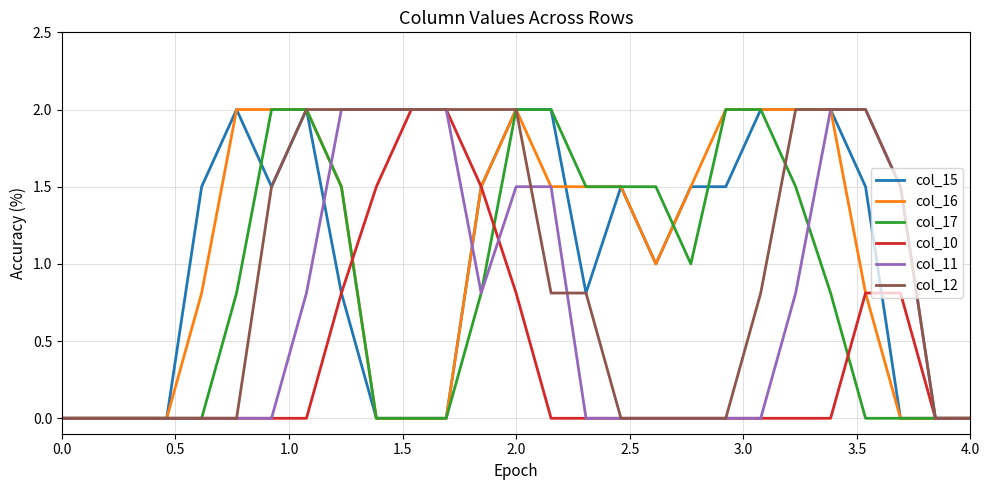

What are all the series names shown in the legend?

col_15, col_16, col_17, col_10, col_11, col_12